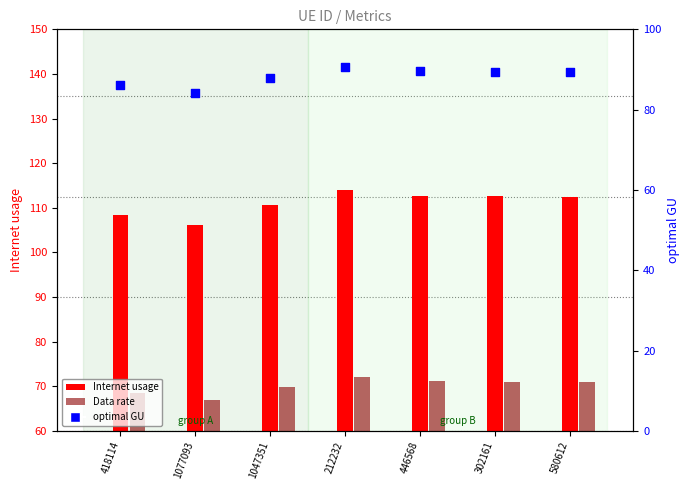

Between 580612 and 212232, which is larger?

212232